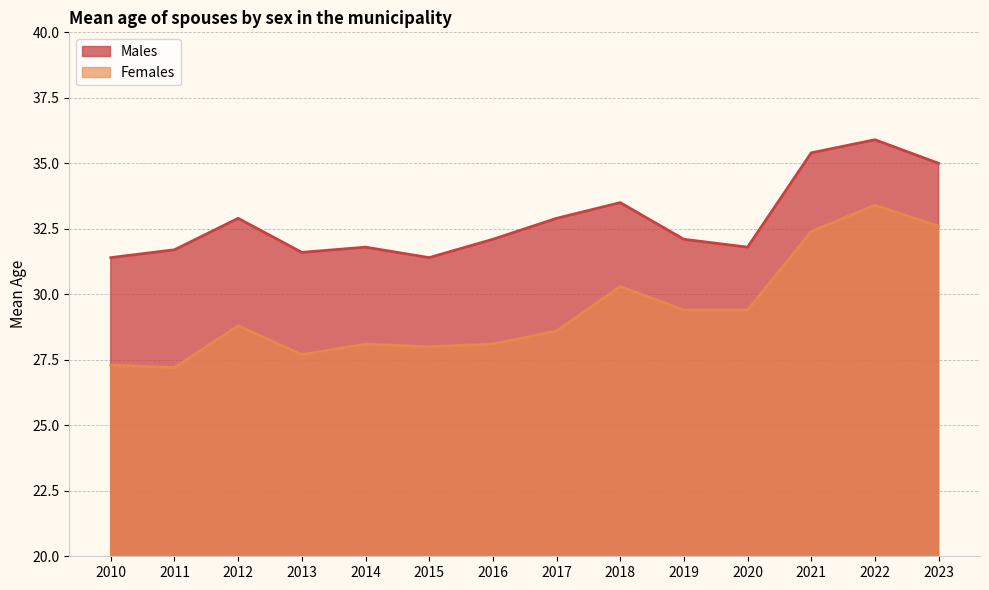

Reading left to right, extract all data points from this chart.

Males: 2010=31.4	2011=31.7	2012=32.9	2013=31.6	2014=31.8	2015=31.4	2016=32.1	2017=32.9	2018=33.5	2019=32.1	2020=31.8	2021=35.4	2022=35.9	2023=35.0
Females: 2010=27.3	2011=27.2	2012=28.8	2013=27.7	2014=28.1	2015=28.0	2016=28.1	2017=28.6	2018=30.3	2019=29.4	2020=29.4	2021=32.4	2022=33.4	2023=32.6